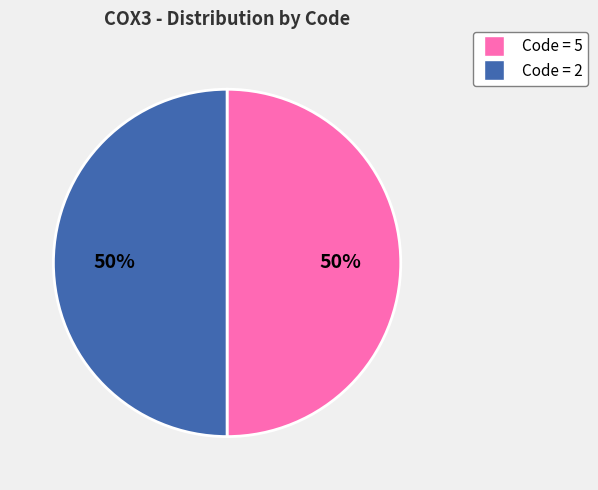

How many slices are in this pie chart?

2